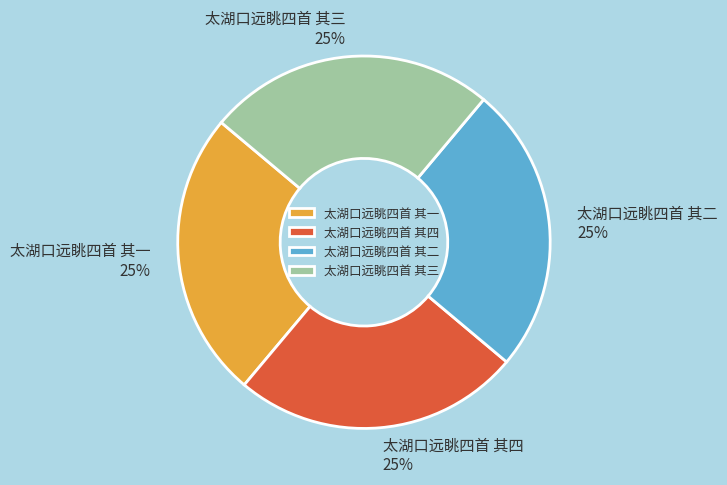

What percentage is the 太湖口远眺四首 其一 slice, to the nearest percent?

25%